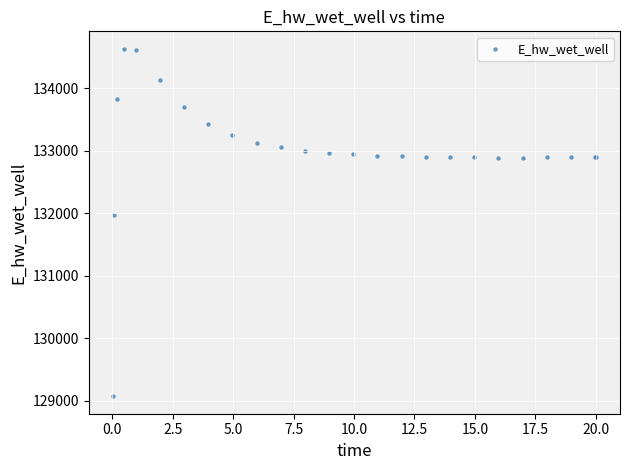

What Y value in the scatter plot is closest to 131849?

131970.3